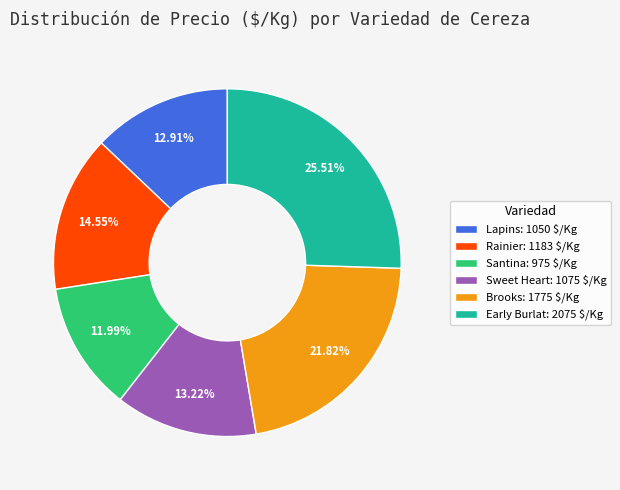

How many slices are in this pie chart?

6